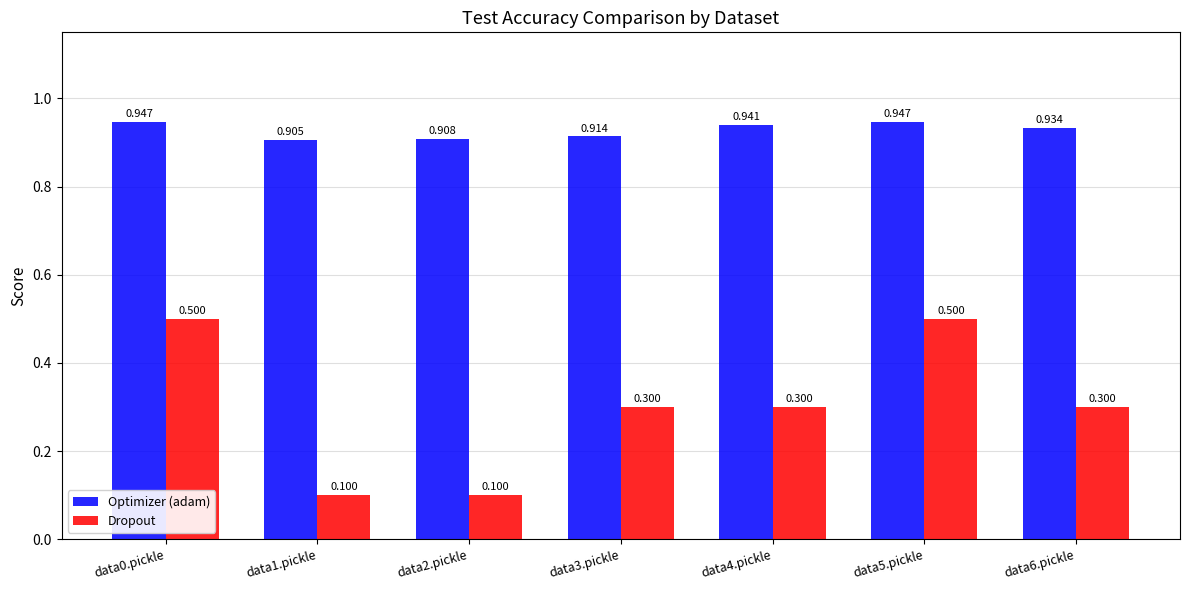

Rank the series by their average value, from lowest to highest.

Dropout, Optimizer (adam)